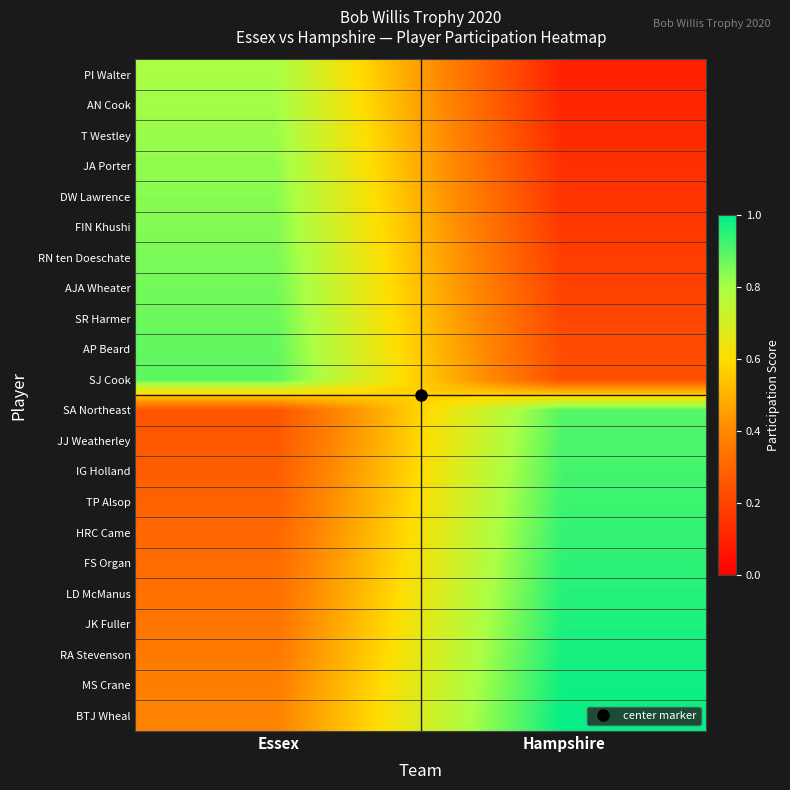

Rank the series at Hampshire from highest to lowest value.

BTJ Wheal, MS Crane, RA Stevenson, JK Fuller, LD McManus, FS Organ, HRC Came, TP Alsop, IG Holland, JJ Weatherley, SA Northeast, SJ Cook, AP Beard, SR Harmer, AJA Wheater, RN ten Doeschate, FIN Khushi, DW Lawrence, JA Porter, T Westley, AN Cook, PI Walter